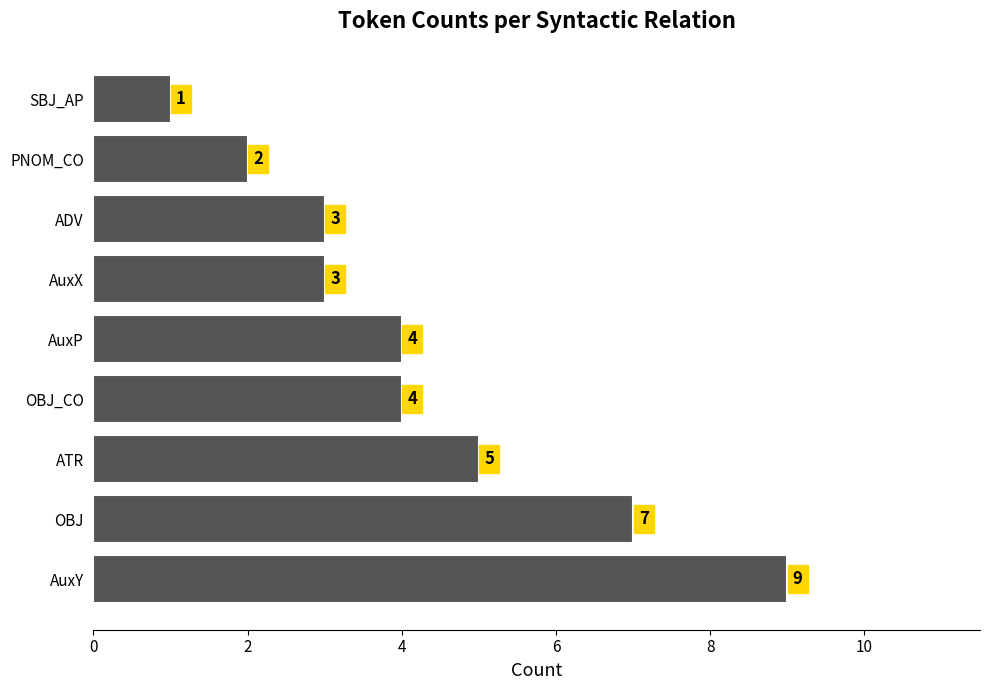

How many distinct data groups are displayed?

1